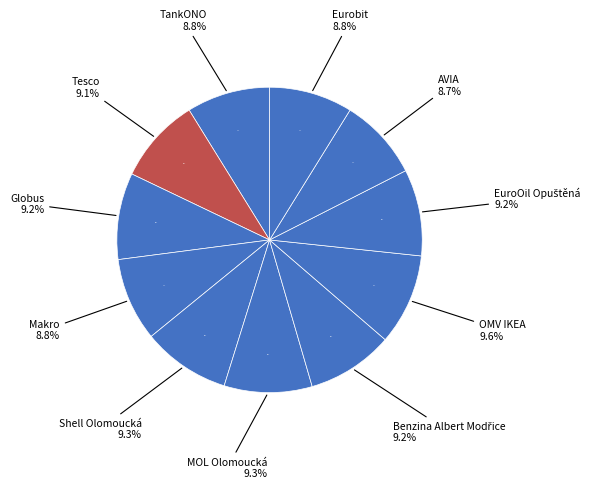

How many segments does this pie chart have?

11